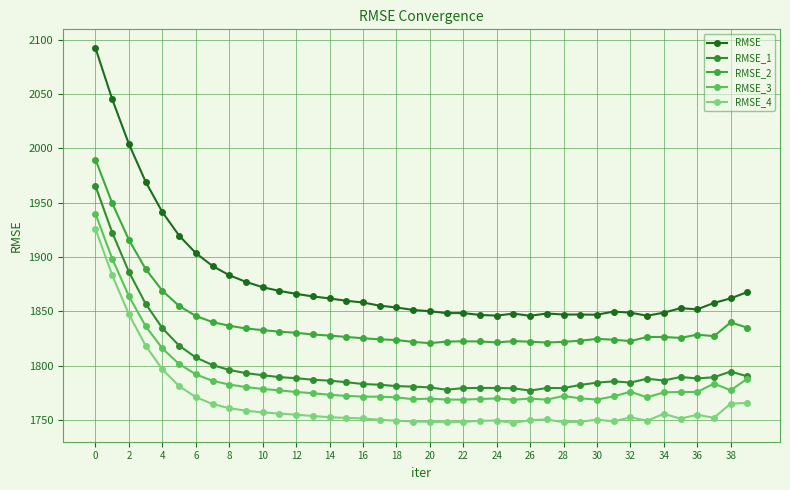

What is the maximum value shown in the chart?

2092.1